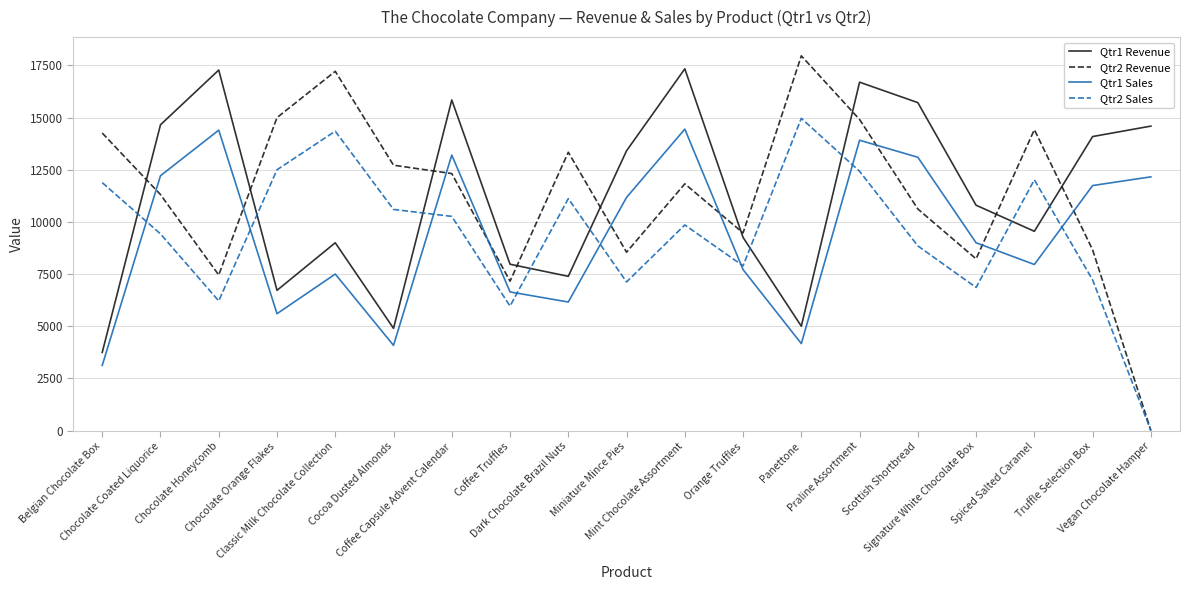

In Qtr2 Sales, how many points are higher than both neighbors (excluding endpoints)?

5